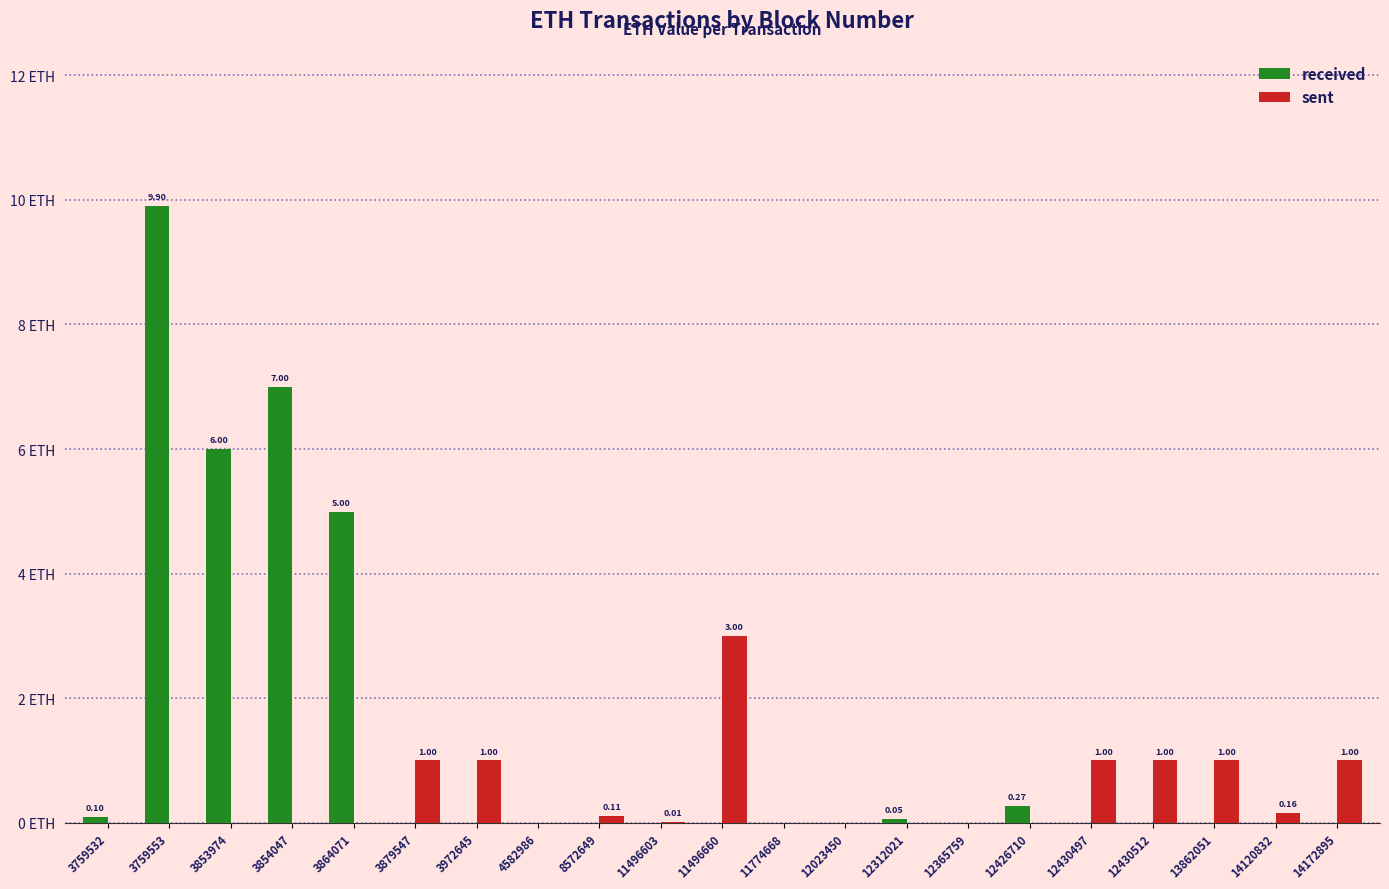

Are the bars horizontal?

No